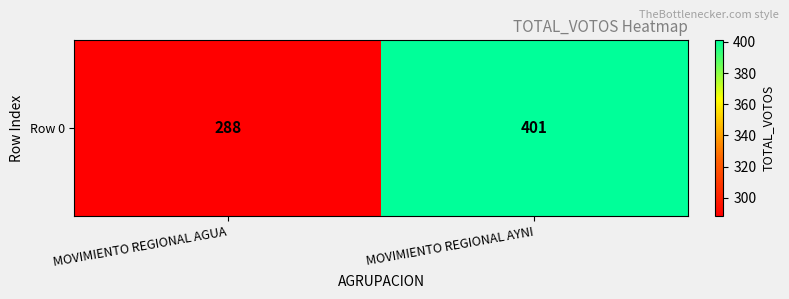

Read the value at MOVIMIENTO REGIONAL AYNI, to the nearest 5.

400